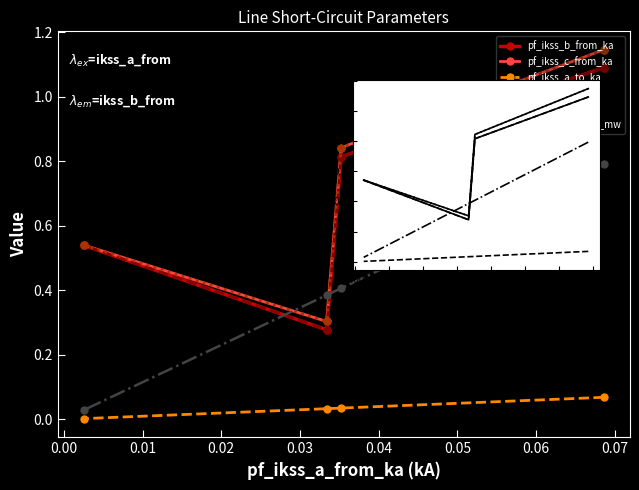

What is the sum of all pf_skss_a_from_mw values?

1.6